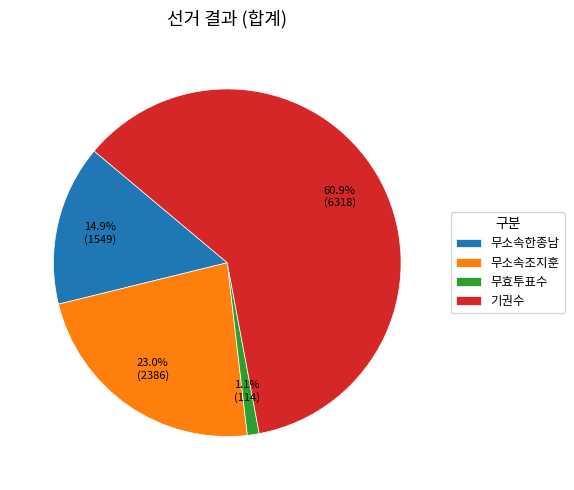

What percentage is NOT represented by 무소속조지훈?

77.0%